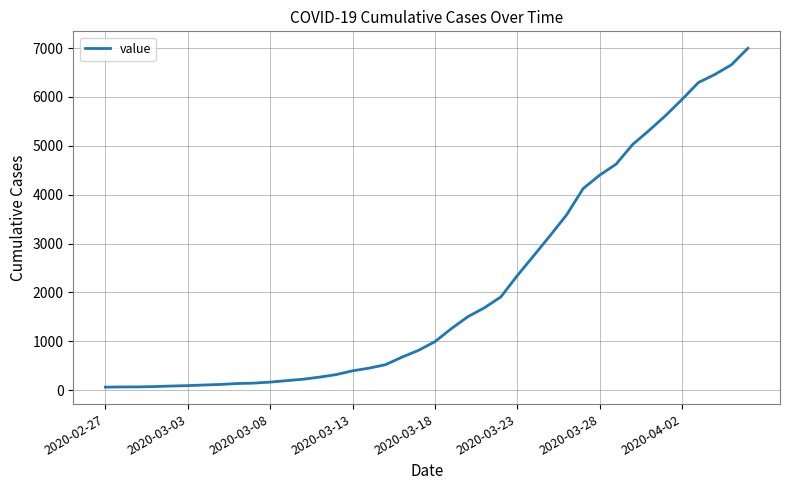

What is the maximum value shown in the chart?

6995